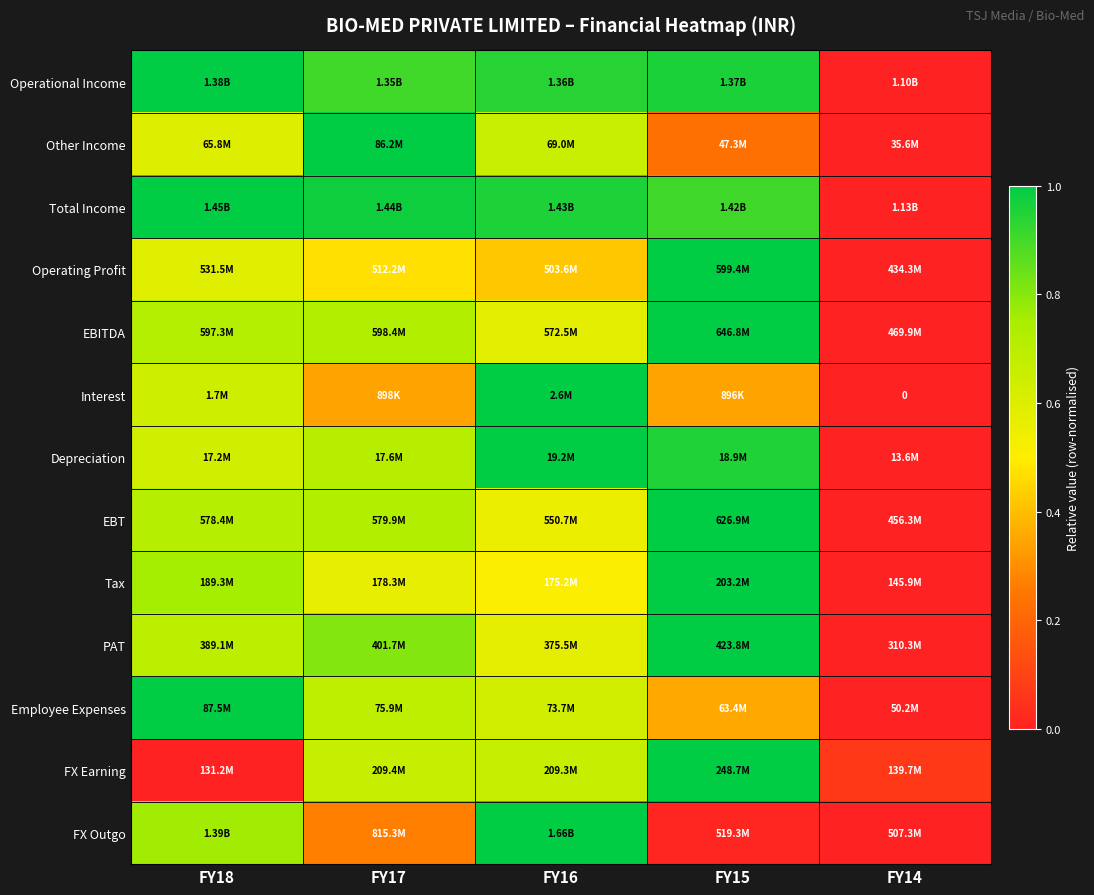

At which label does Operational Income reach its peak?

FY18